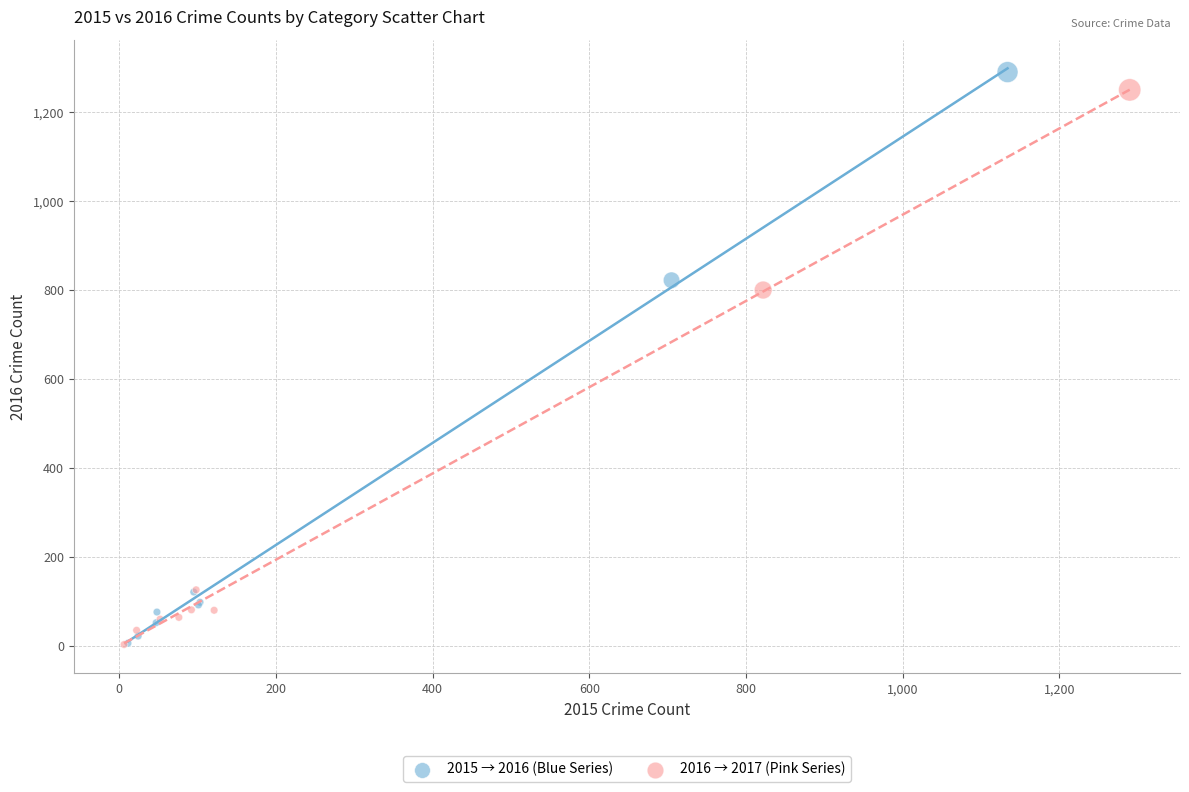

What are all the series names shown in the legend?

2015 → 2016 (Blue Series), 2016 → 2017 (Pink Series)